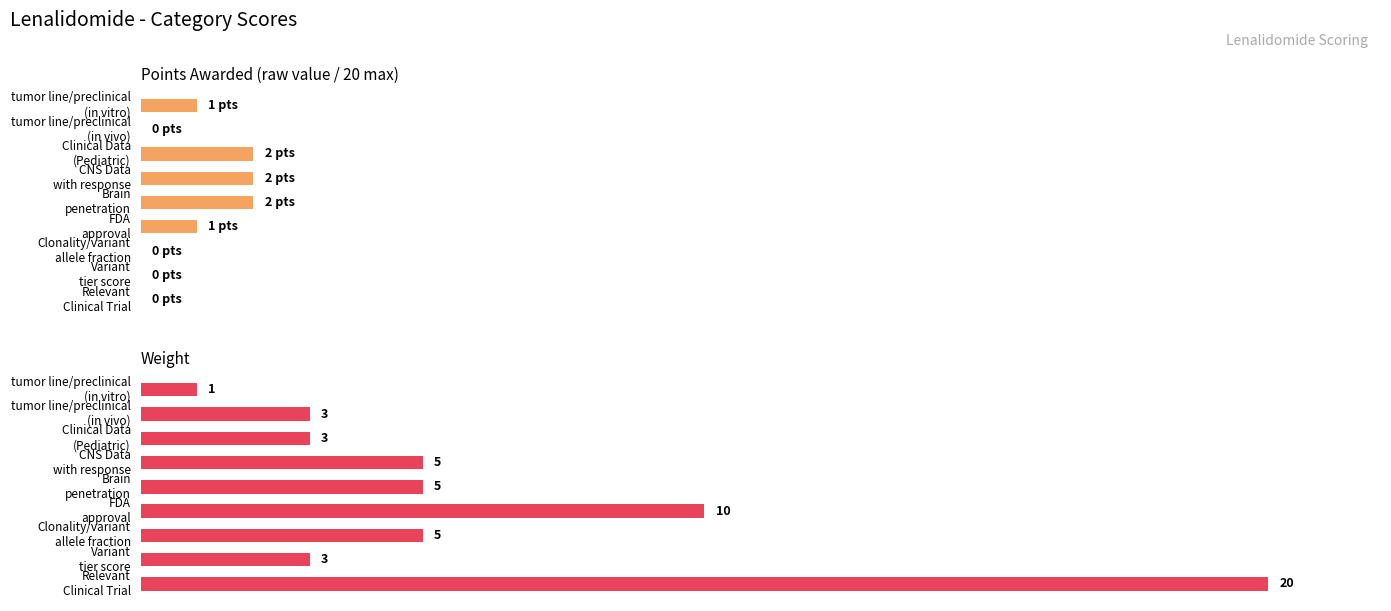

List the series in order of their peak value, lowest first.

Points Awarded, Weight